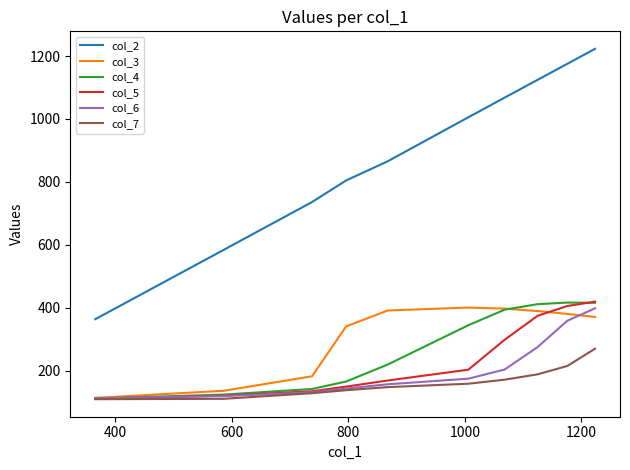

True or false: col_2 and col_4 intersect in this chart.

False